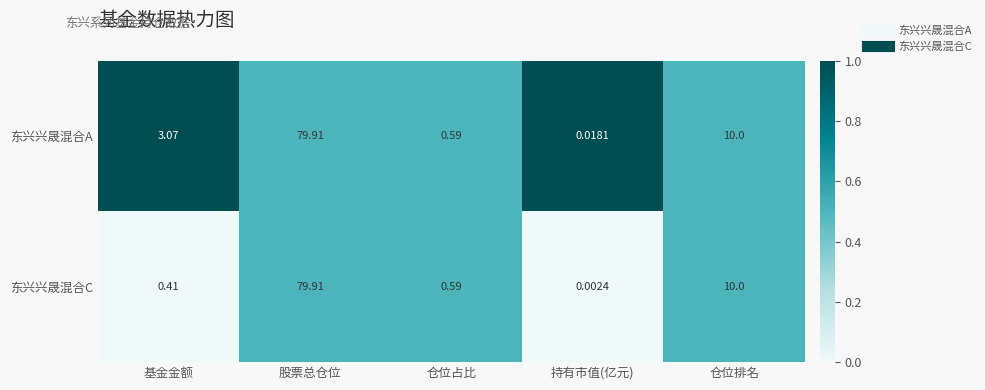

At which label does 东兴兴晟混合A reach its minimum?

持有市值(亿元)